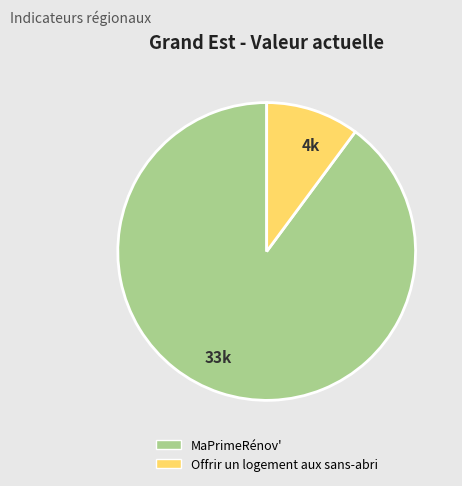

The MaPrimeRénov' slice represents 90% of the pie. True or false?

True